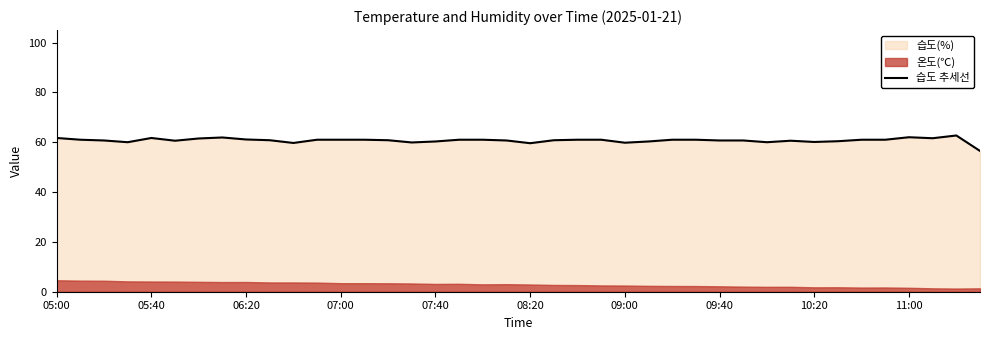

What is the ratio of the value at 34 to the value at 29?

1.0